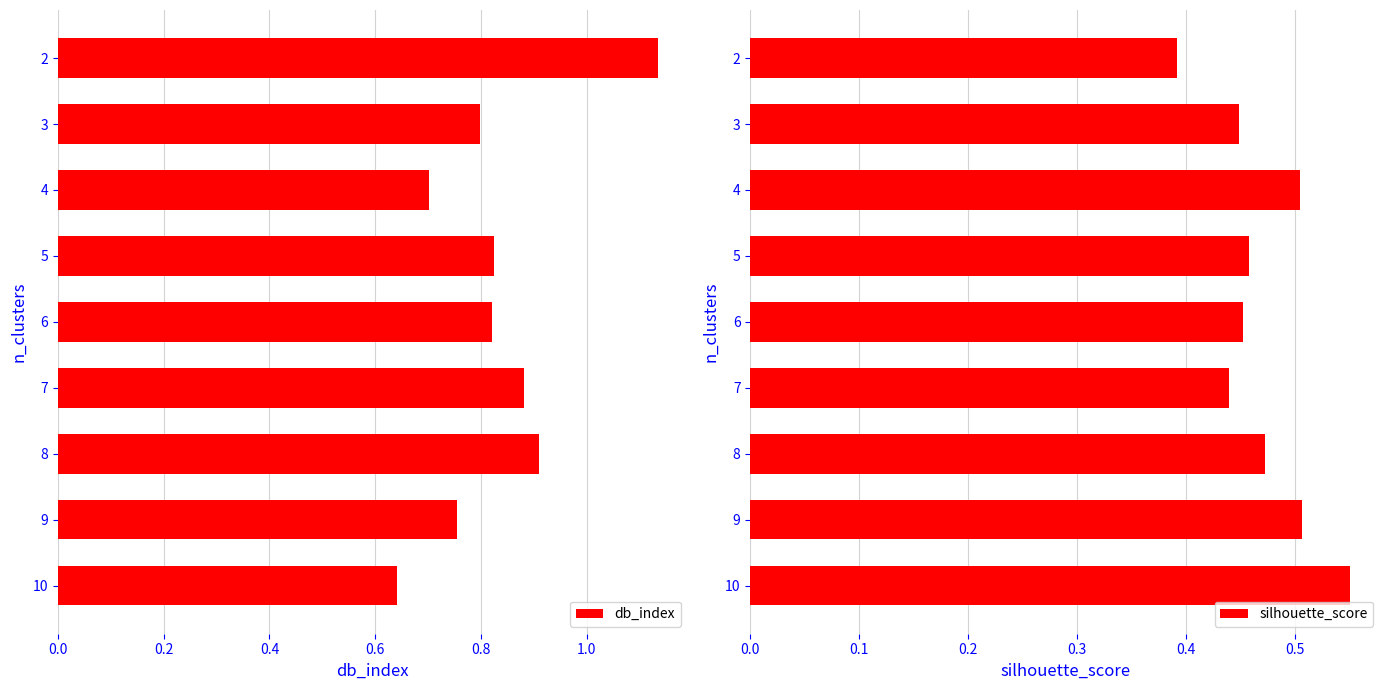

Is it true that db_index equals 1.4 at 8?

False